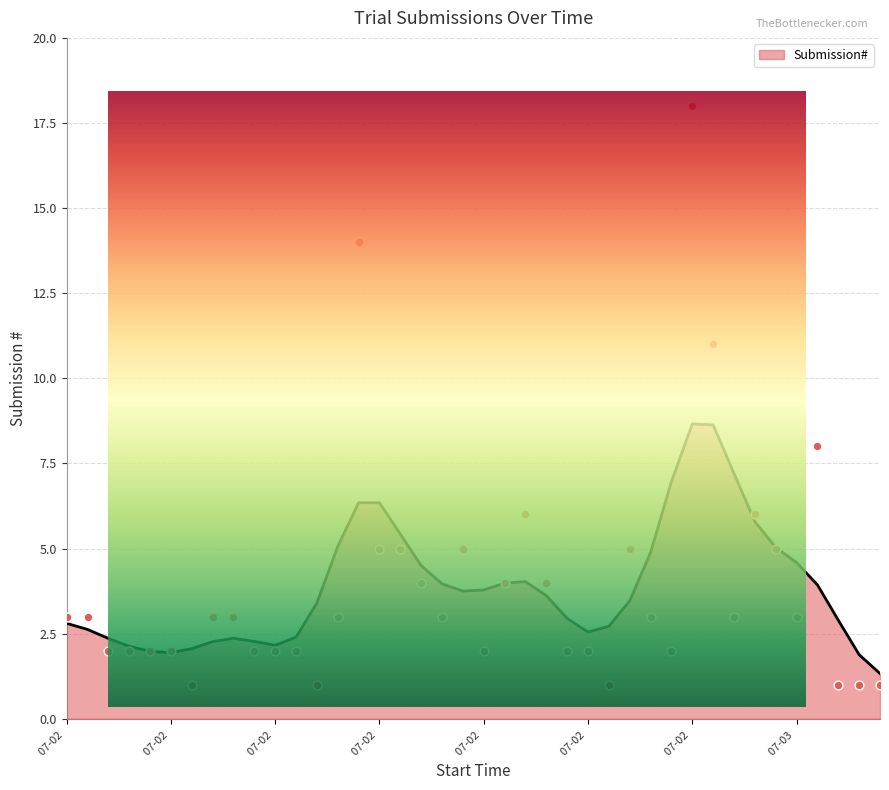

Between 2018-07-02 11:05 and 2018-07-03 07:57, which is larger?

2018-07-03 07:57